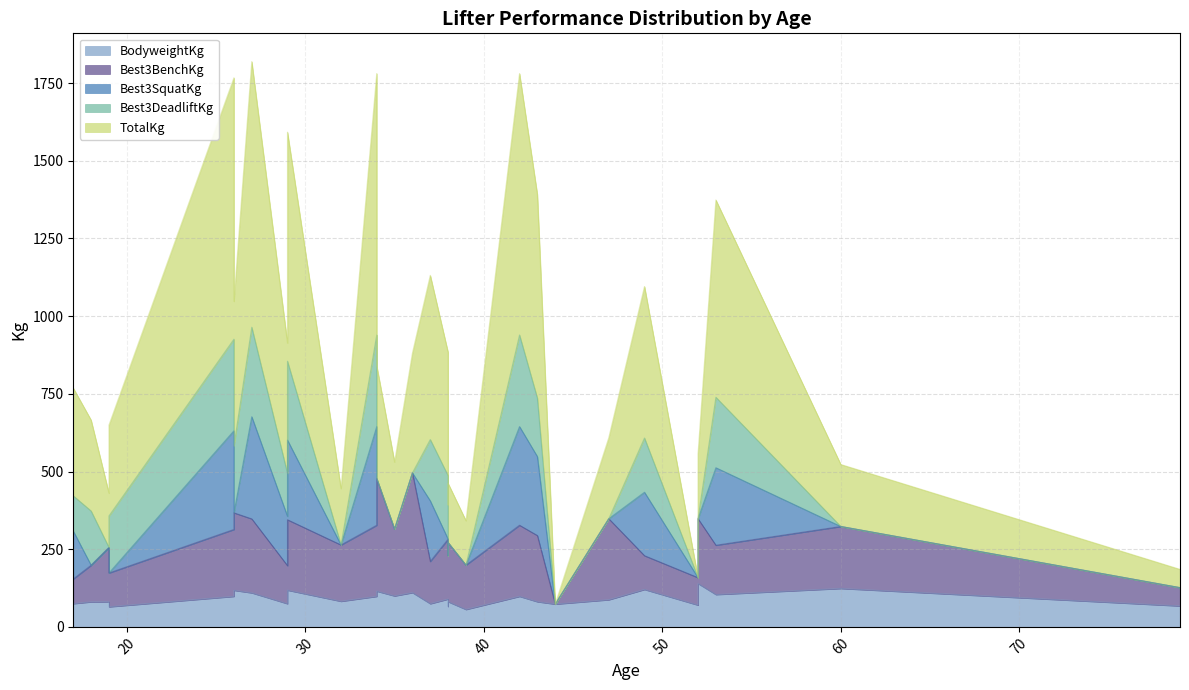

Does the chart display data point markers on the line(s)?

No